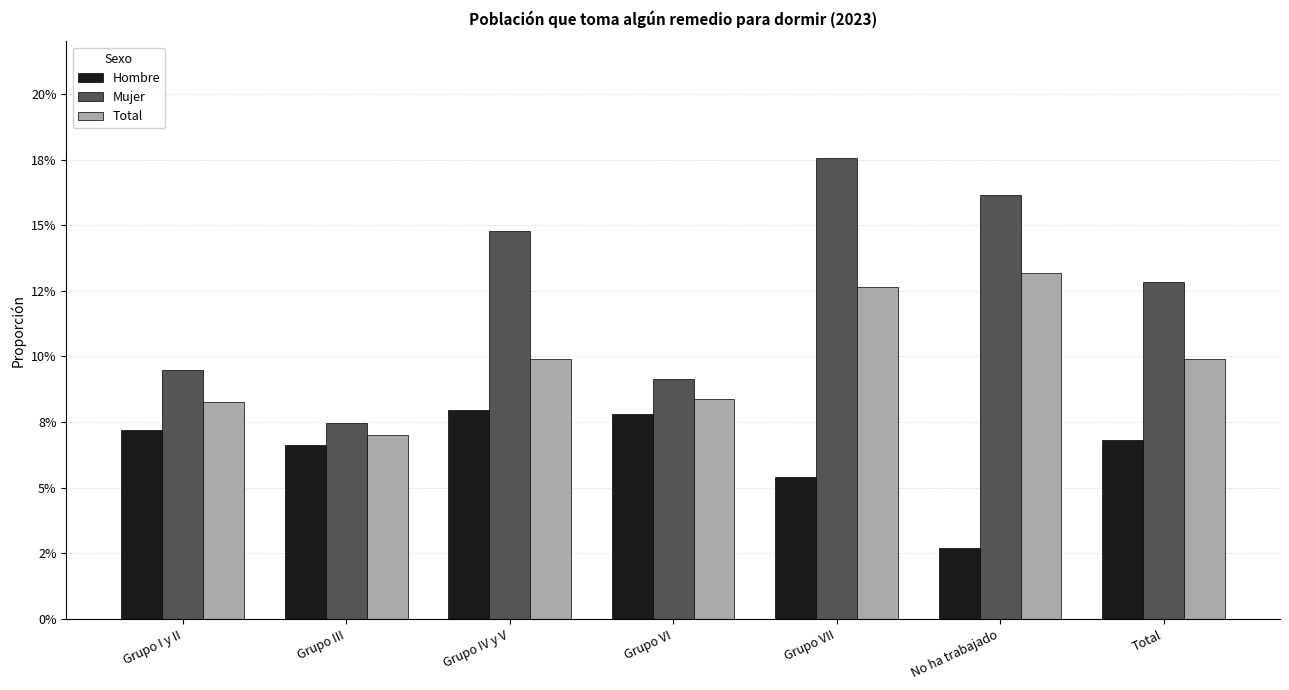

Which series has the largest range (max minus min)?

Mujer